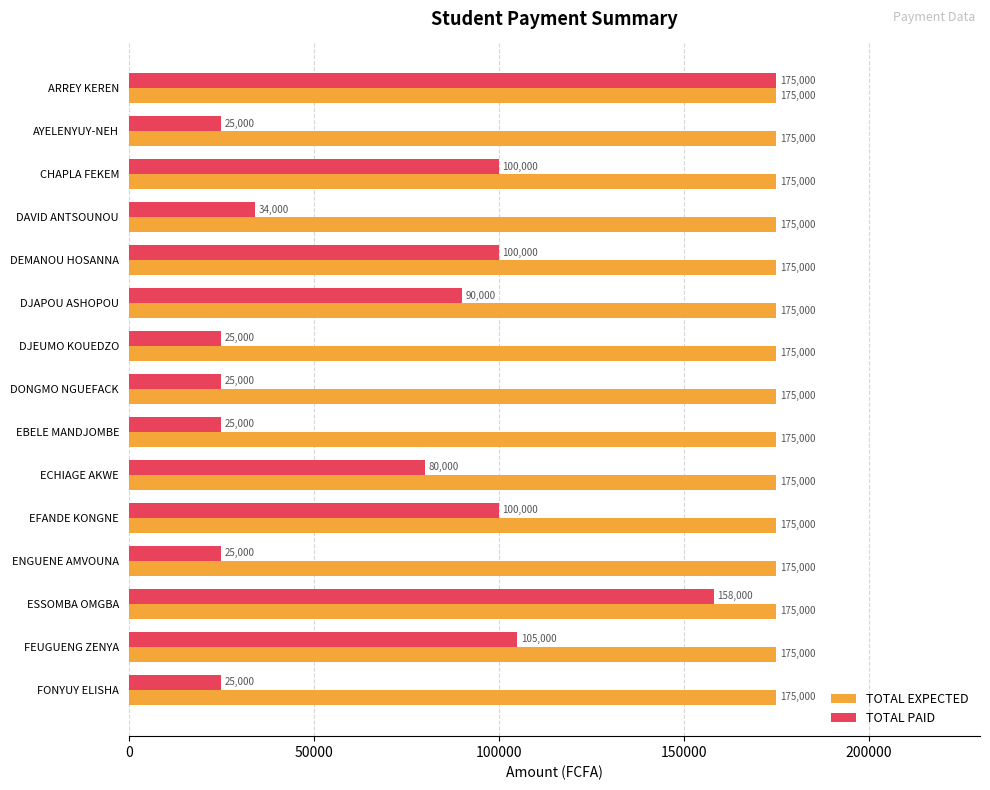

Rank the series at CHAPLA FEKEM from lowest to highest value.

TOTAL PAID, TOTAL EXPECTED